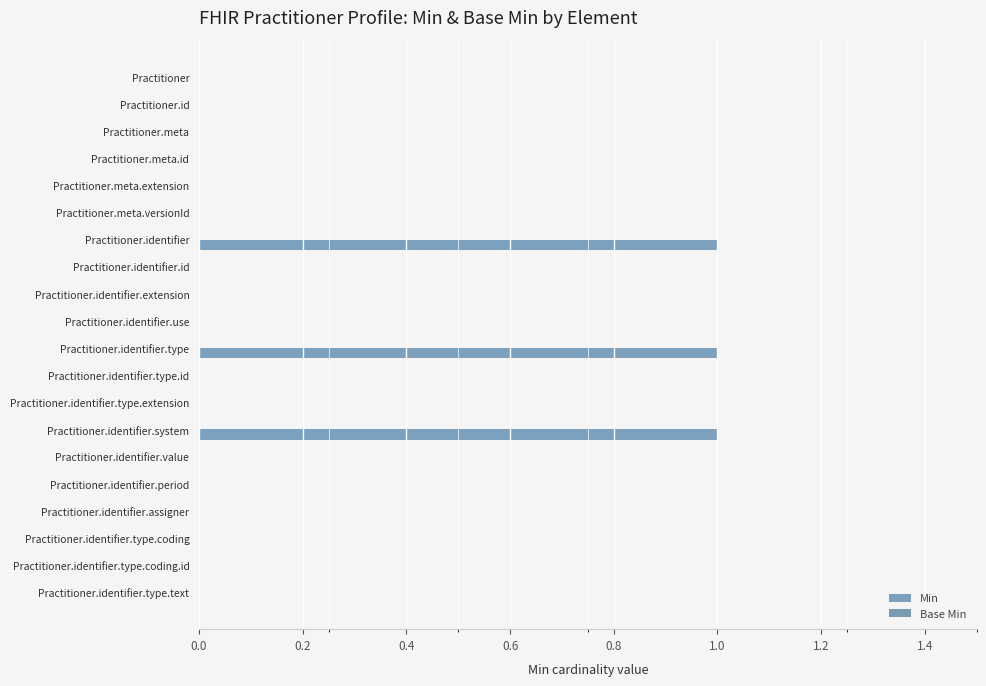

What is the sum of all values?

3